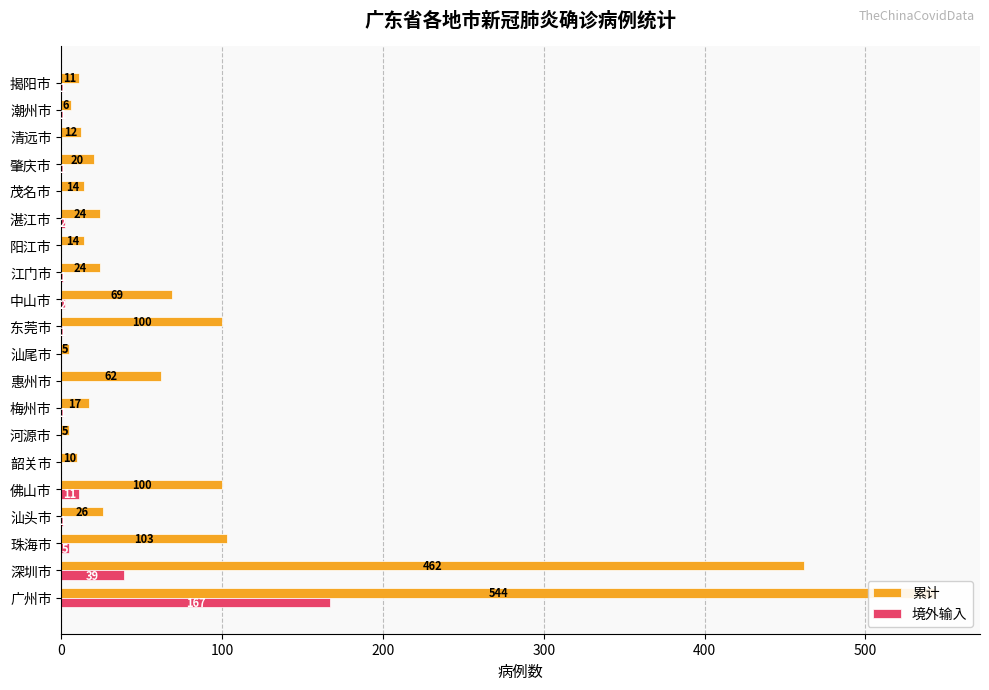

At 珠海市, list the series in order from smallest to largest.

境外输入, 累计